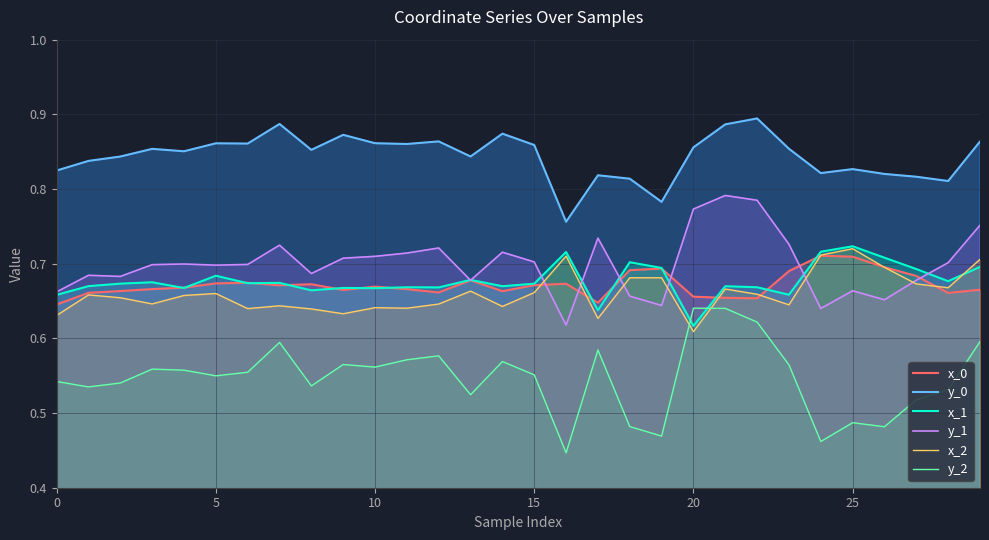

How many lines are shown in the chart?

6